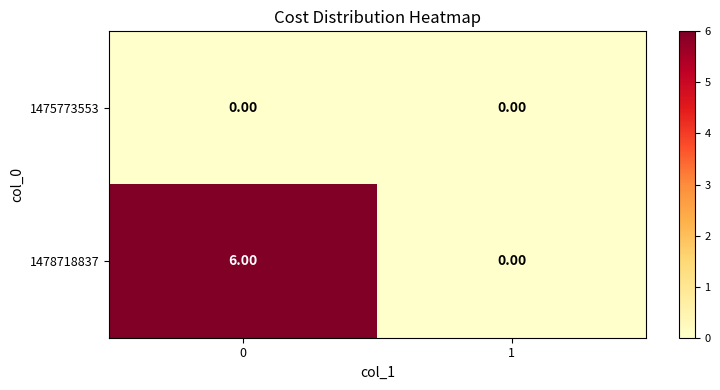

Which series has the widest spread of values?

1478718837